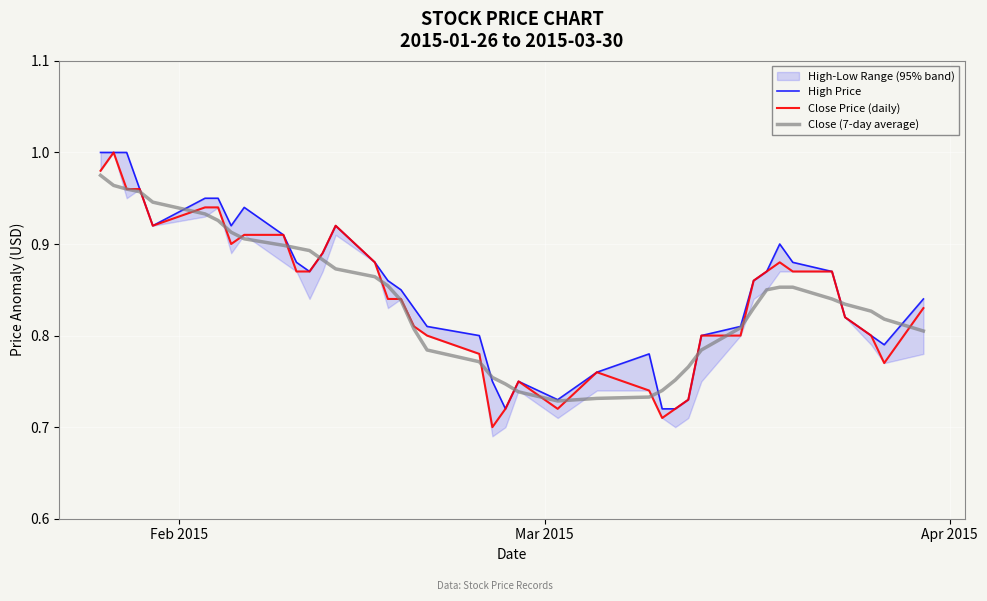

True or false: Close (7-day average) and High Price cross at least once.

True